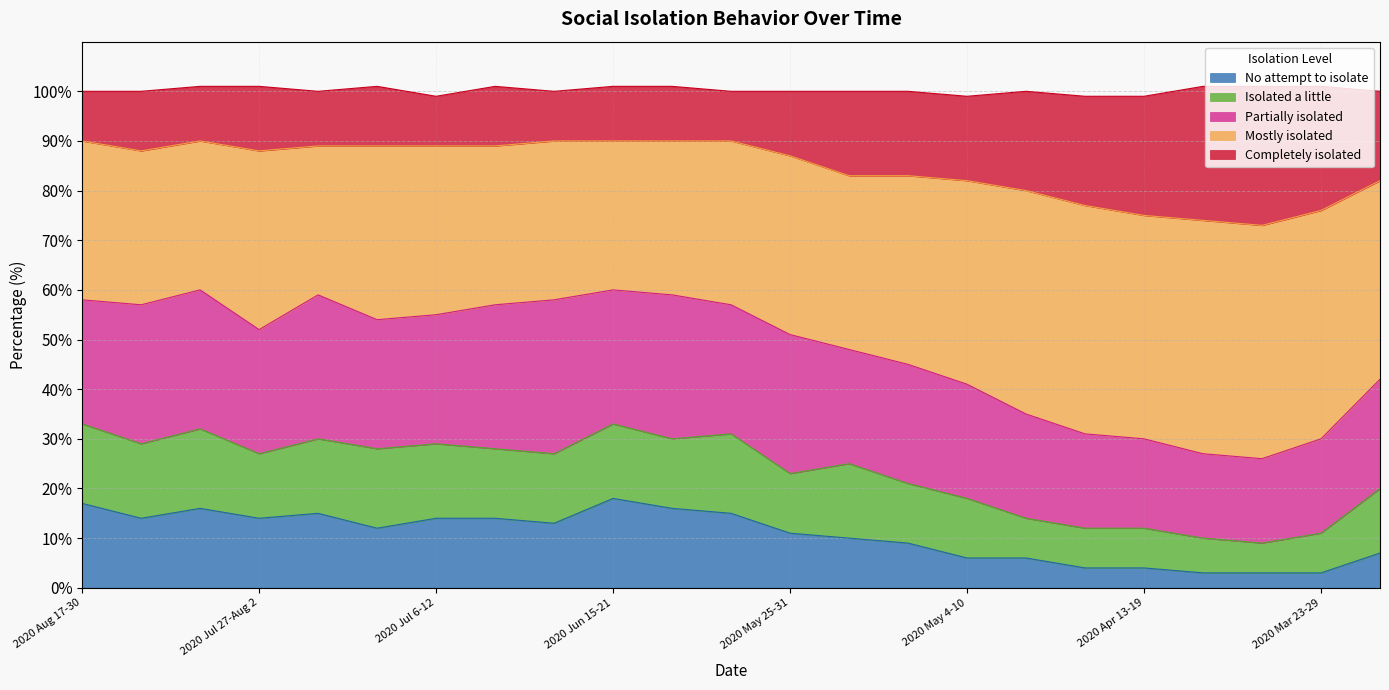

What is the minimum value for No attempt to isolate?

3